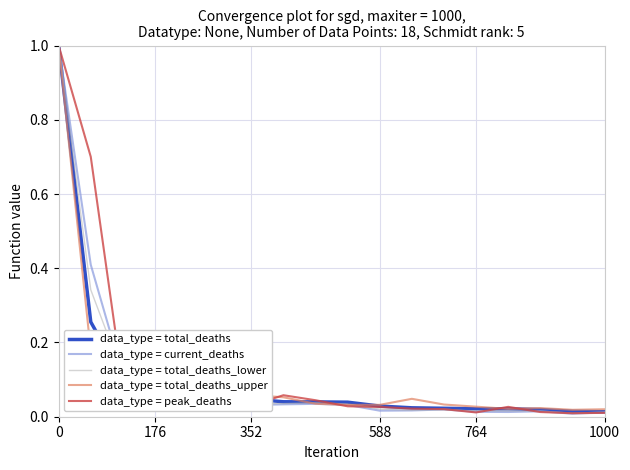

In data_type = total_deaths_upper, how many points are lower than both neighbors (excluding endpoints)?

4